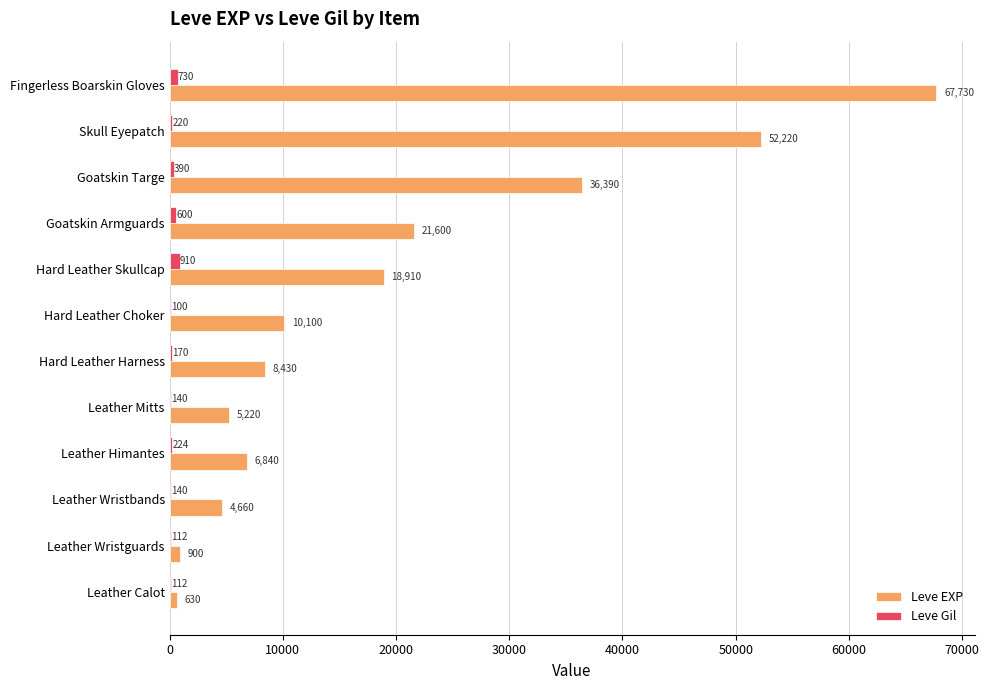

What value does the Leve EXP series have at Leather Wristguards, to the nearest 100?

900